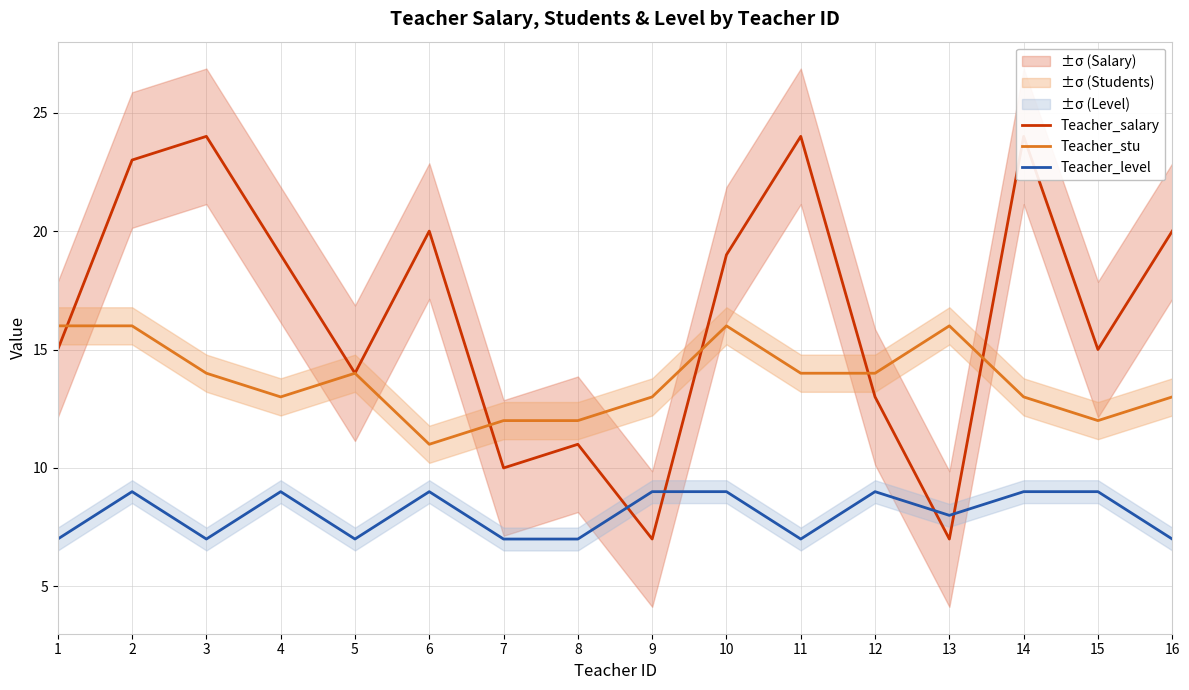

Which has a higher value, 2 or 3?

3